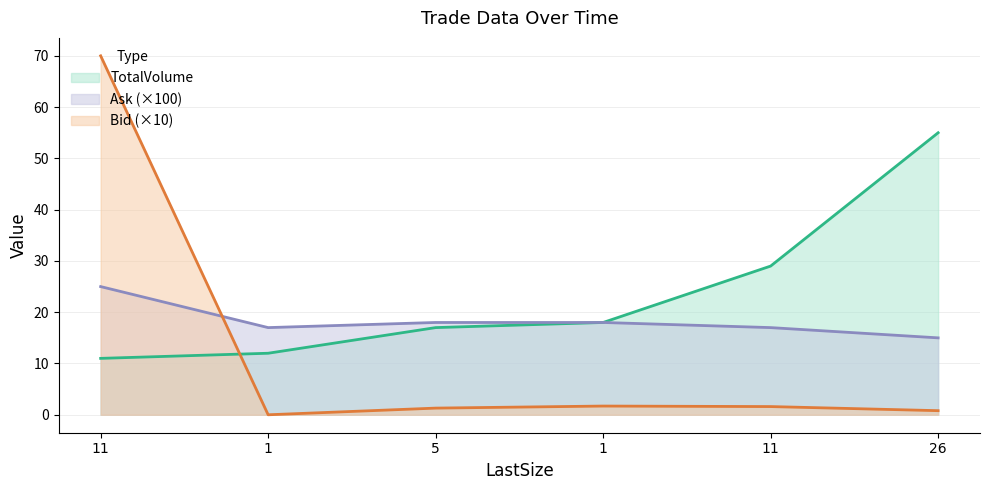

How many values in the Ask series exceed 18?

1